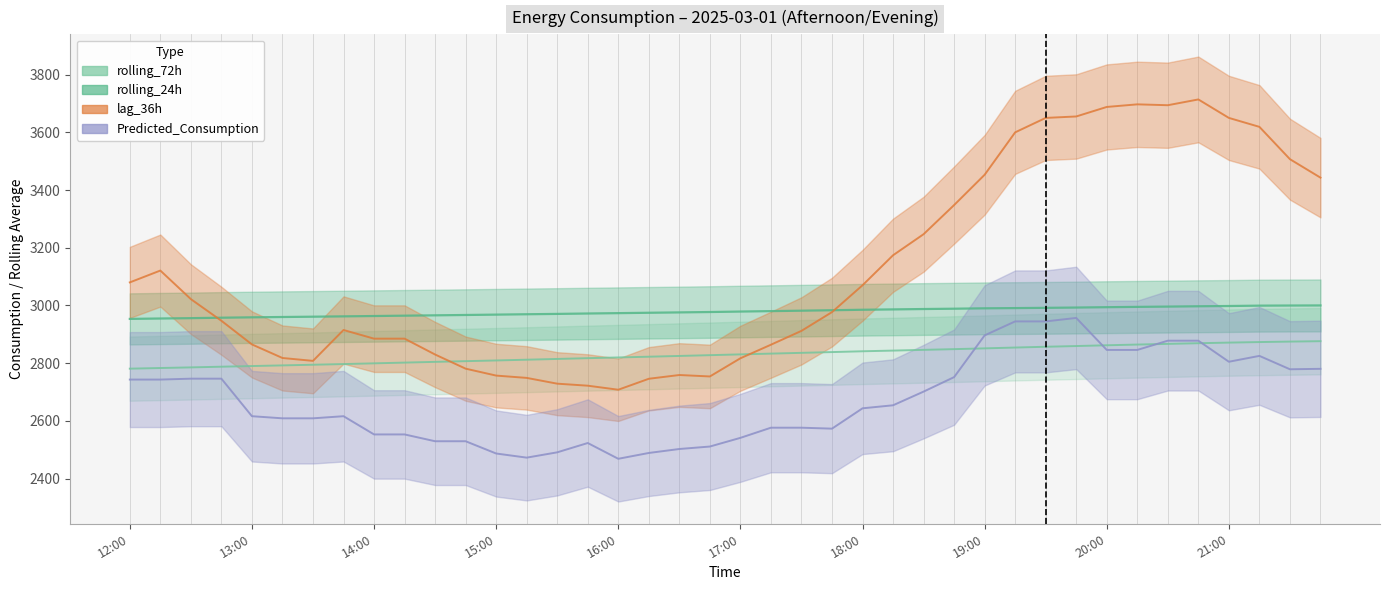

Is the value of rolling_72h at 22 greater than the value of Predicted_Consumption at 10?

Yes